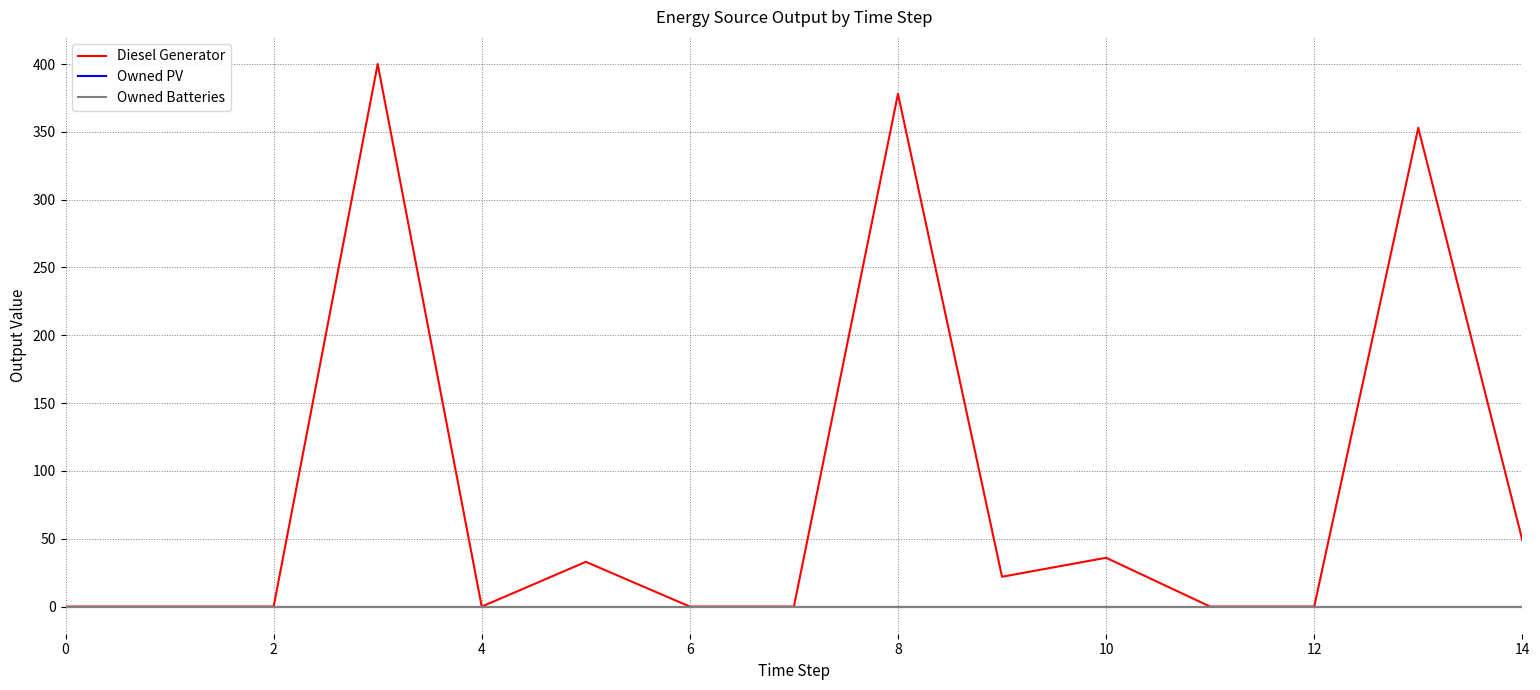

Reading right to left, list all the values displayed in this chart.

Diesel Generator: 49	353	0	0	36	22	378	0	0	33	0	400	0	0	0
Owned PV: 0	0	0	0	0	0	0	0	0	0	0	0	0	0	0
Owned Batteries: 0	0	0	0	0	0	0	0	0	0	0	0	0	0	0